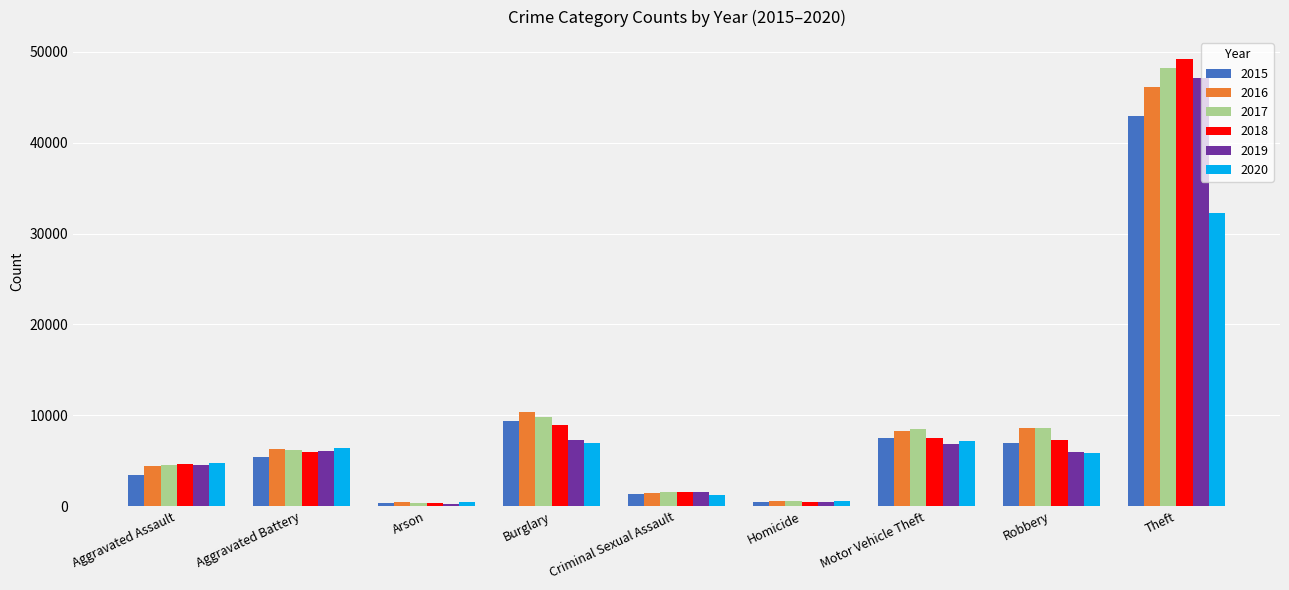

At which category is the sum across all series the highest?

Theft